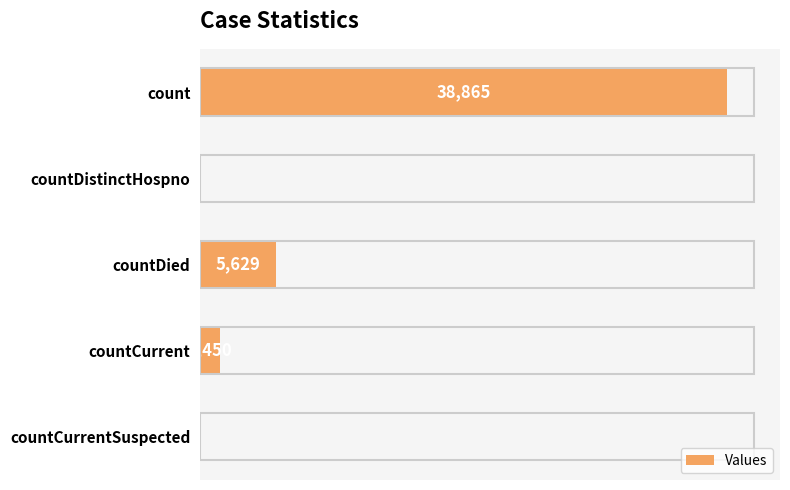

Between countCurrentSuspected and countDied, which is larger?

countDied